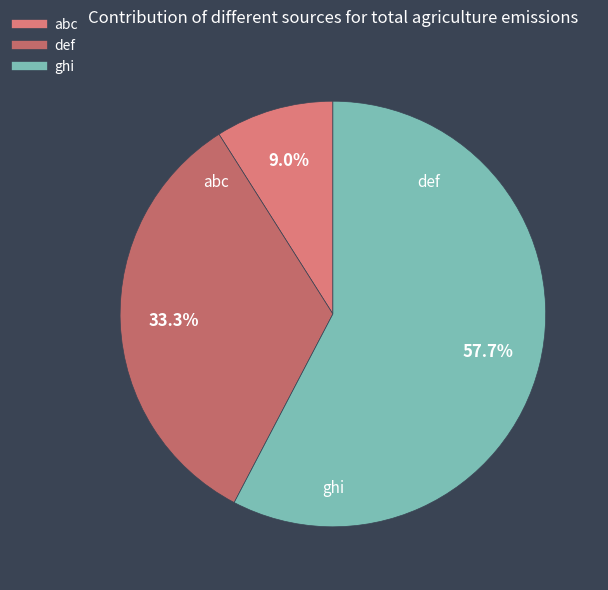

To the nearest percent, what is the average slice percentage?

33%